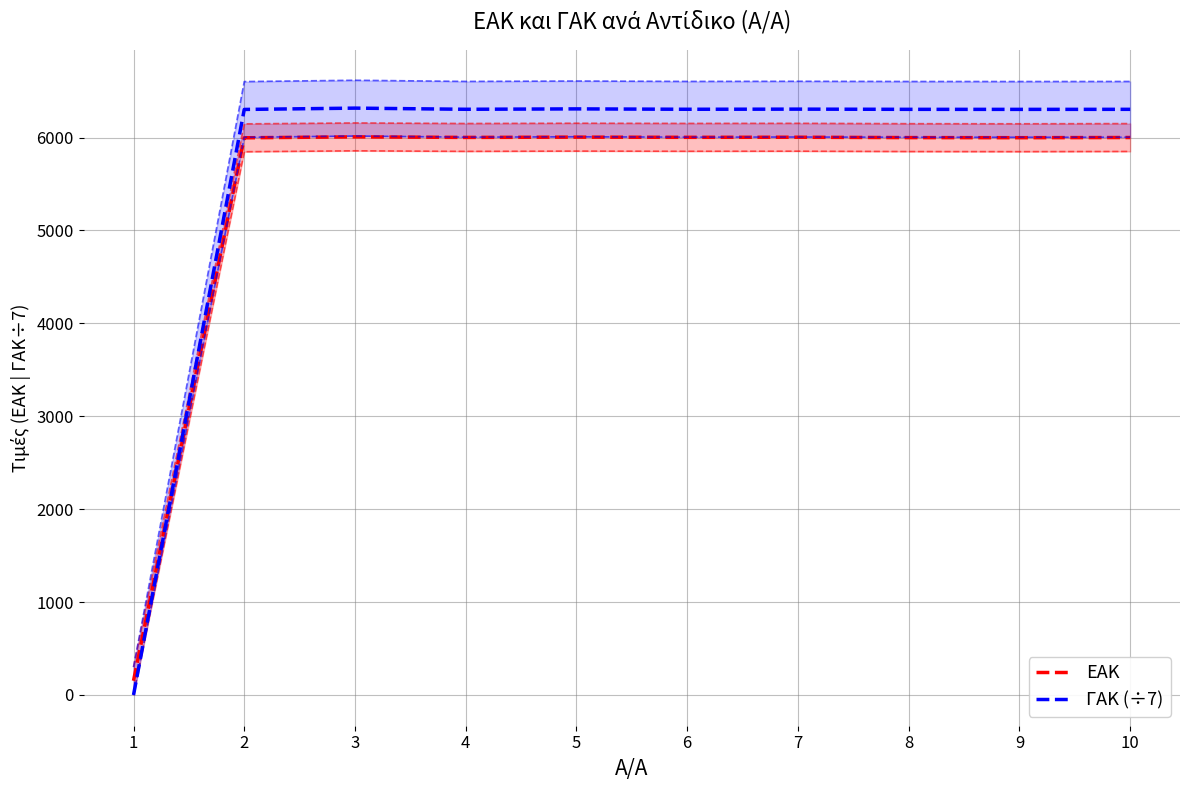

Where is the first local maximum for ΕΑΚ?

3